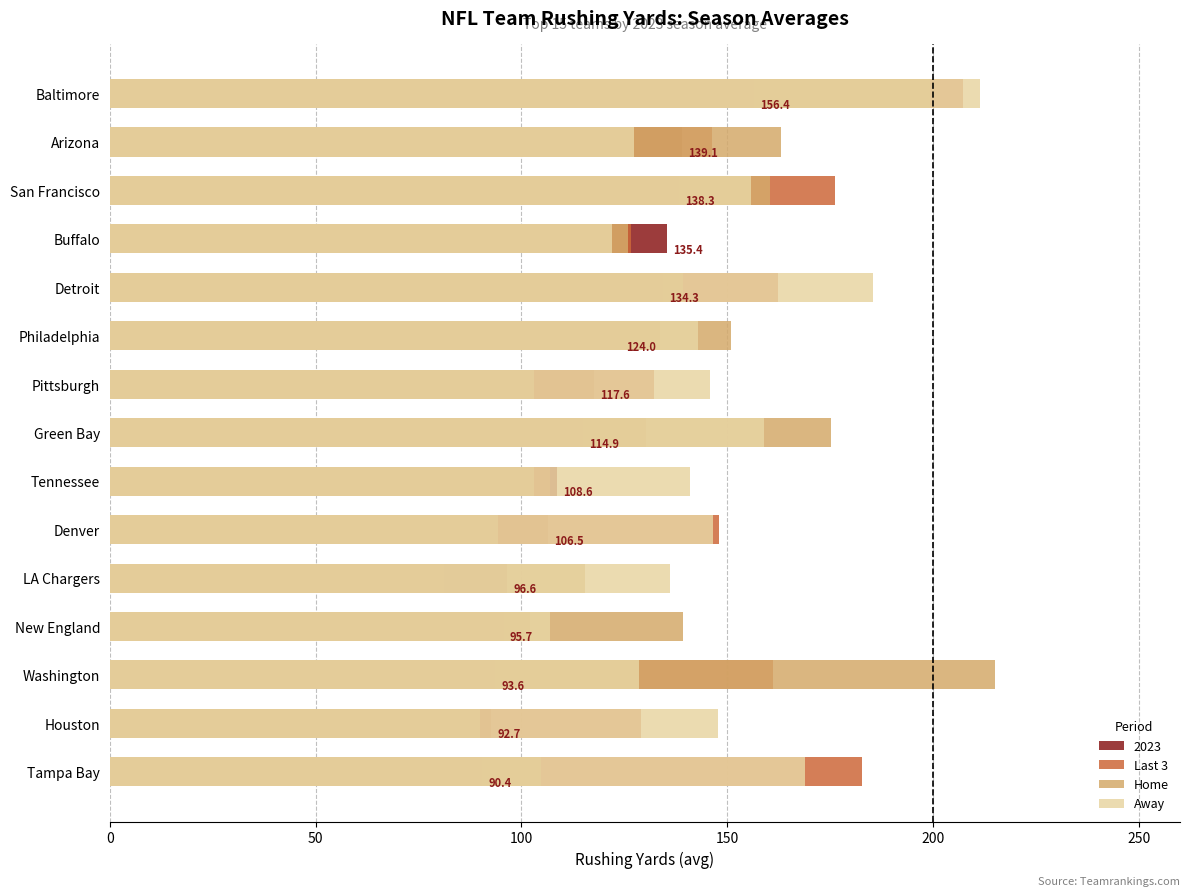

Does the chart contain stacked bars?

No